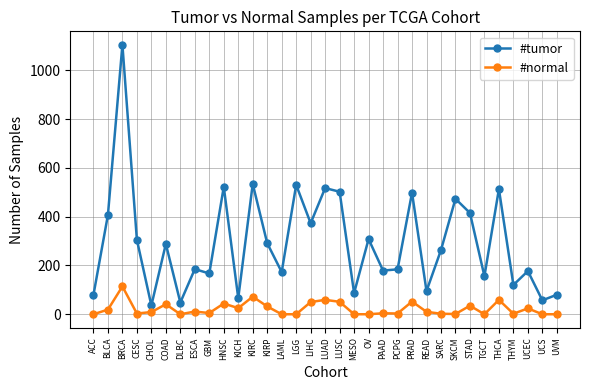

At which category does #tumor reach its first local peak?

BRCA